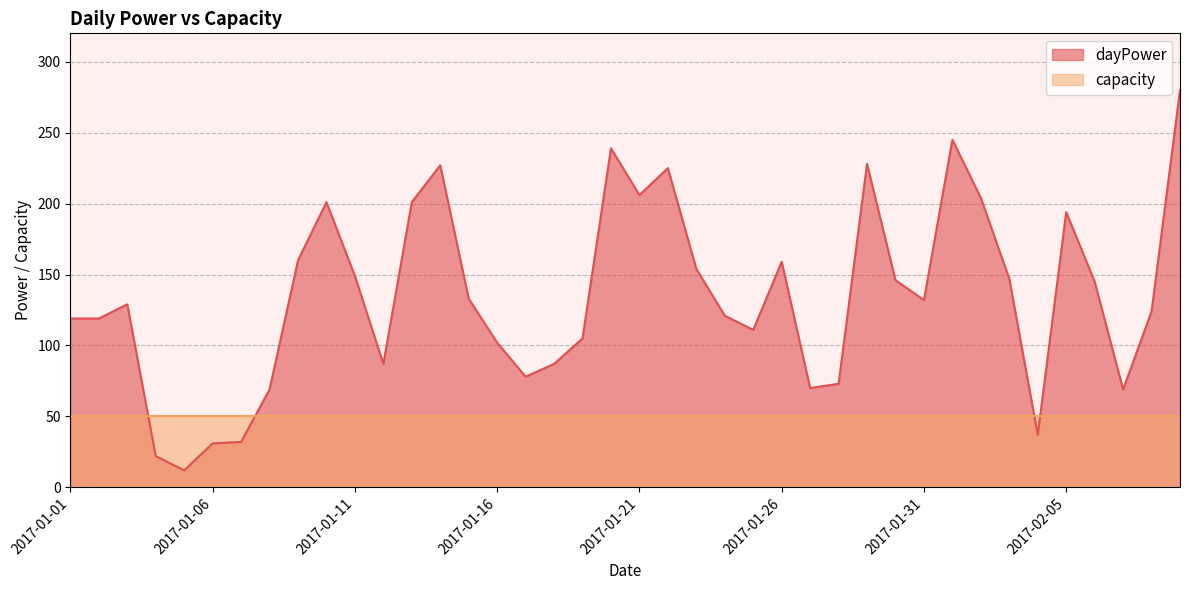

At which label is the value closest to 146?

2017-01-30